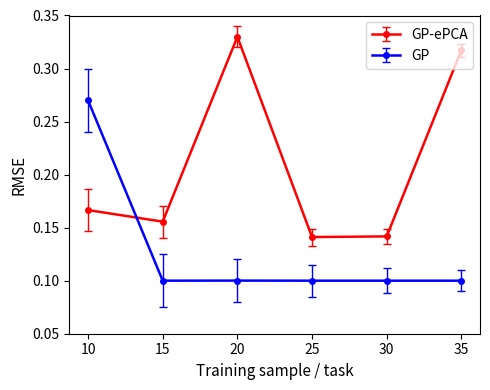

How many times do GP-ePCA and GP cross each other?

1